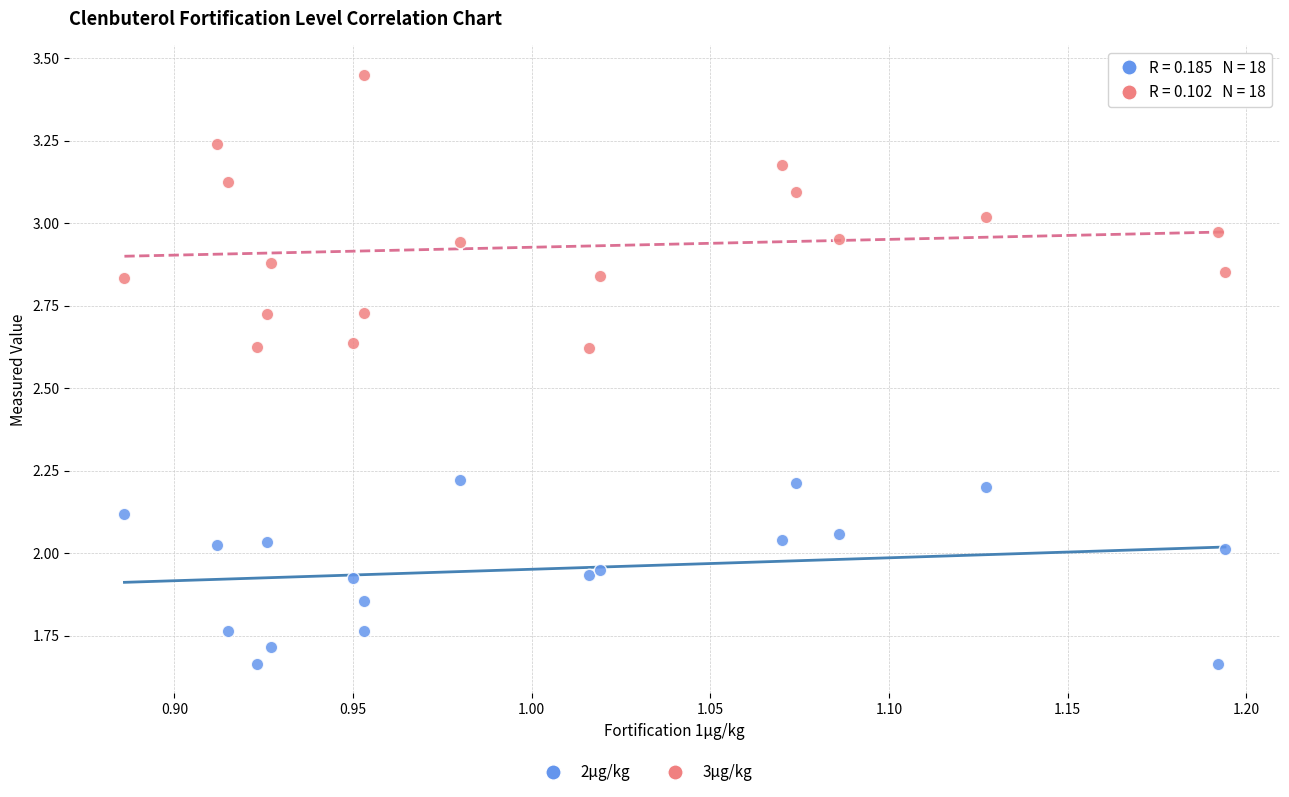

What is the X range (max minus min) for the scatter plot?

0.3